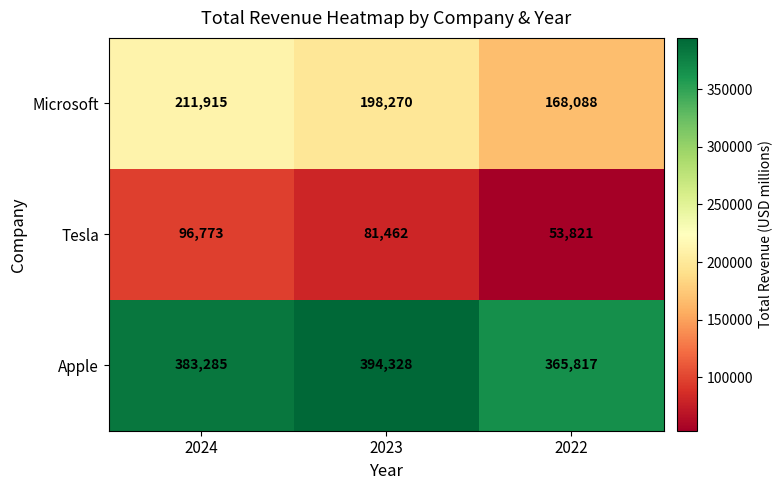

Which series has the largest range (max minus min)?

Microsoft